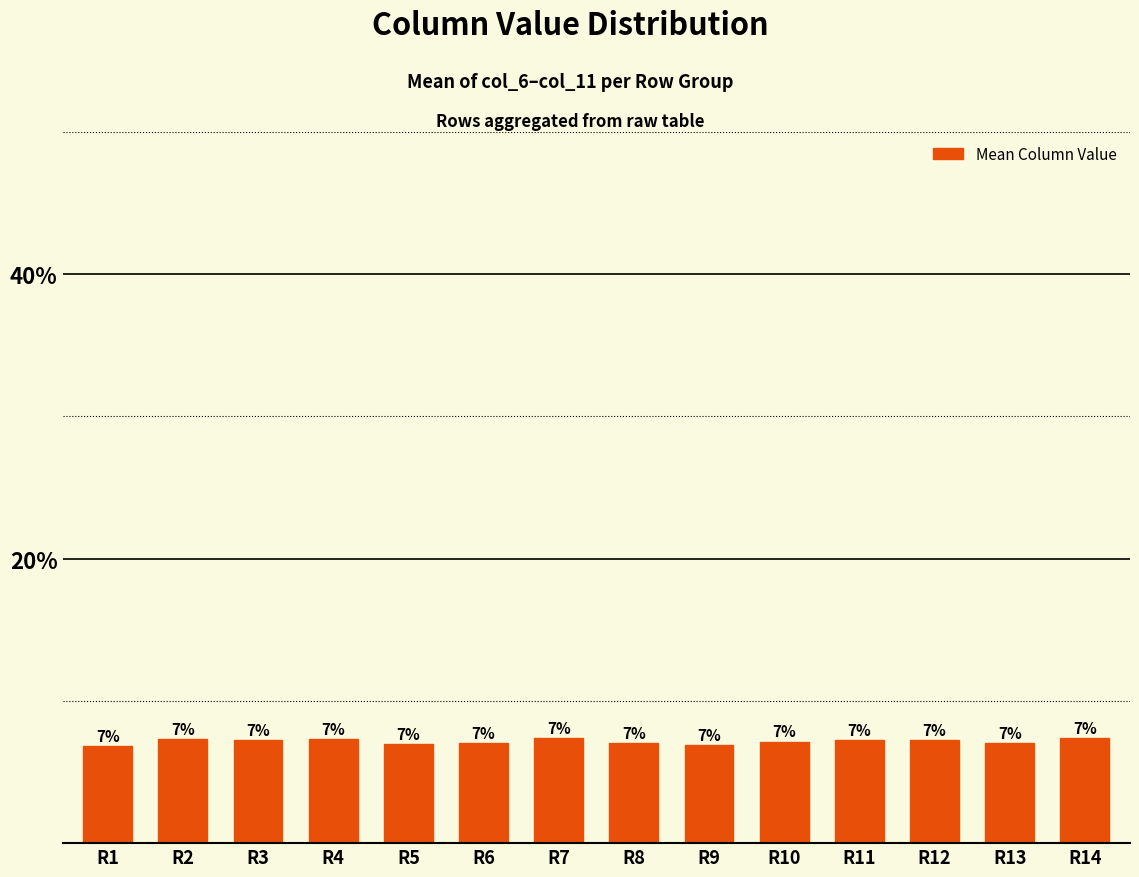

What is the greatest value displayed?

7.4